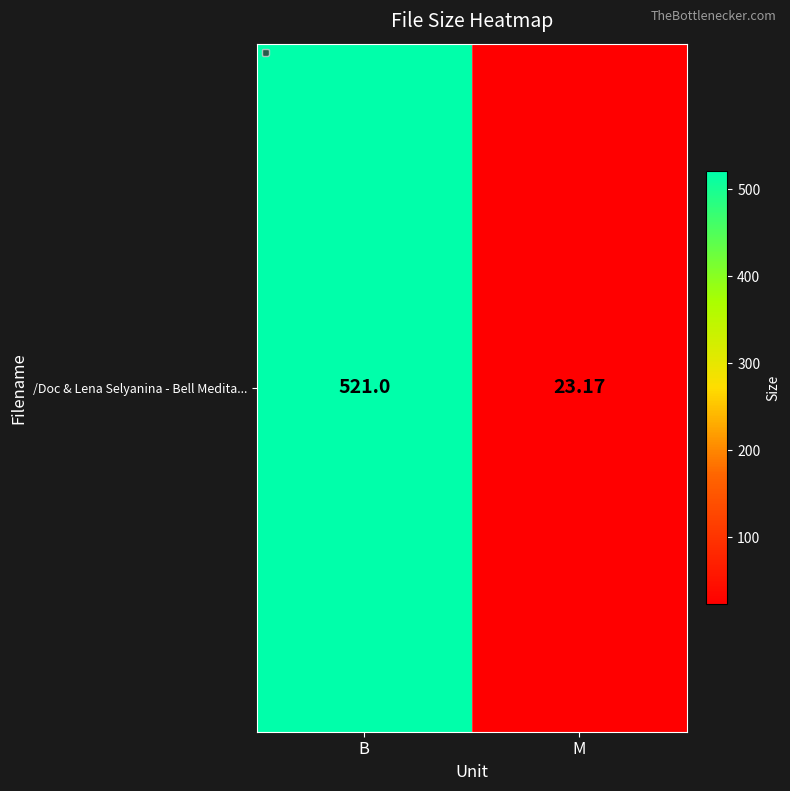

What is the minimum value shown in the chart?

23.2